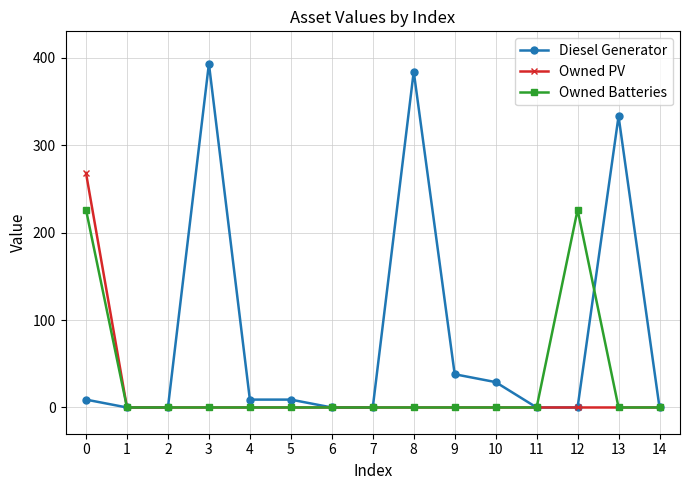

Reading left to right, transcribe all the data shown in this chart.

Diesel Generator: 9	0	0	393	9	9	0	0	384	38	29	0	0	333	0
Owned PV: 268	0	0	0	0	0	0	0	0	0	0	0	0	0	0
Owned Batteries: 226	0	0	0	0	0	0	0	0	0	0	0	226	0	0